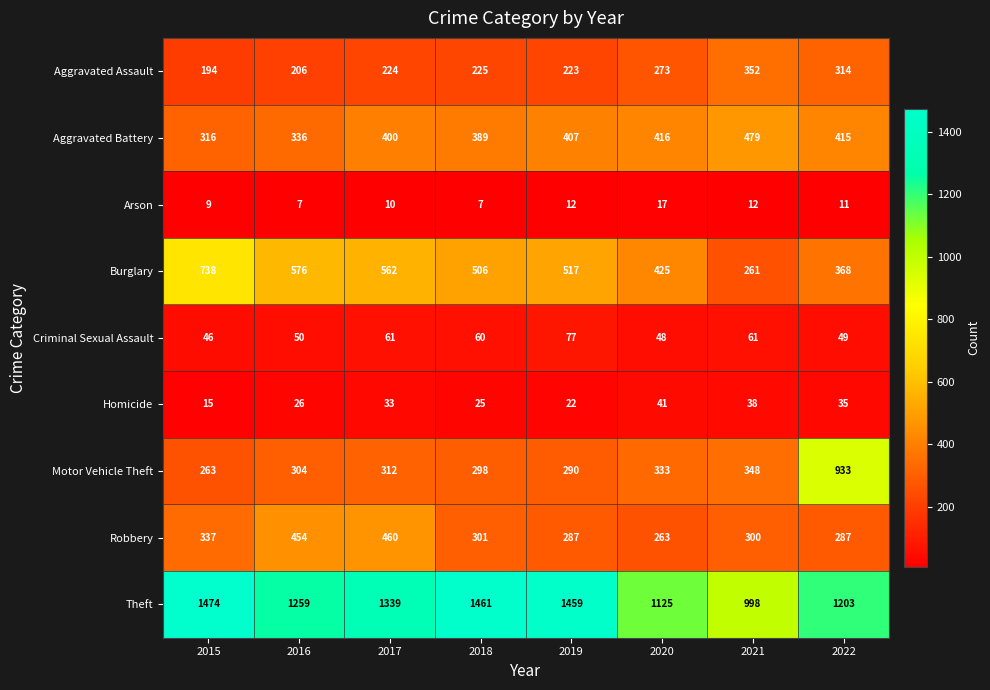

At which label is Homicide closest to 28?

2016